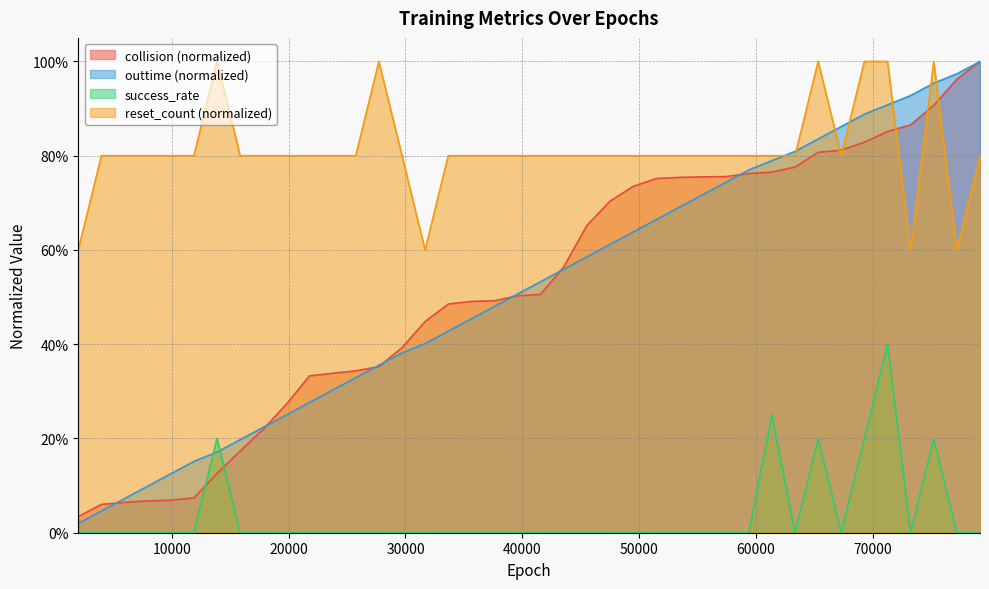

Rank the series at 43560 from highest to lowest value.

reset_count, collision, outtime, success_rate